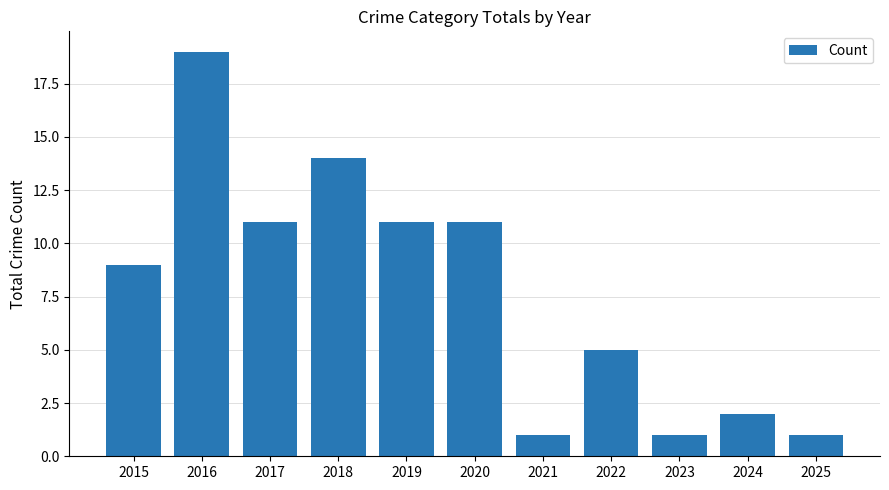

Approximately how many times larger is the value at 2018 compared to 2022?

2.8